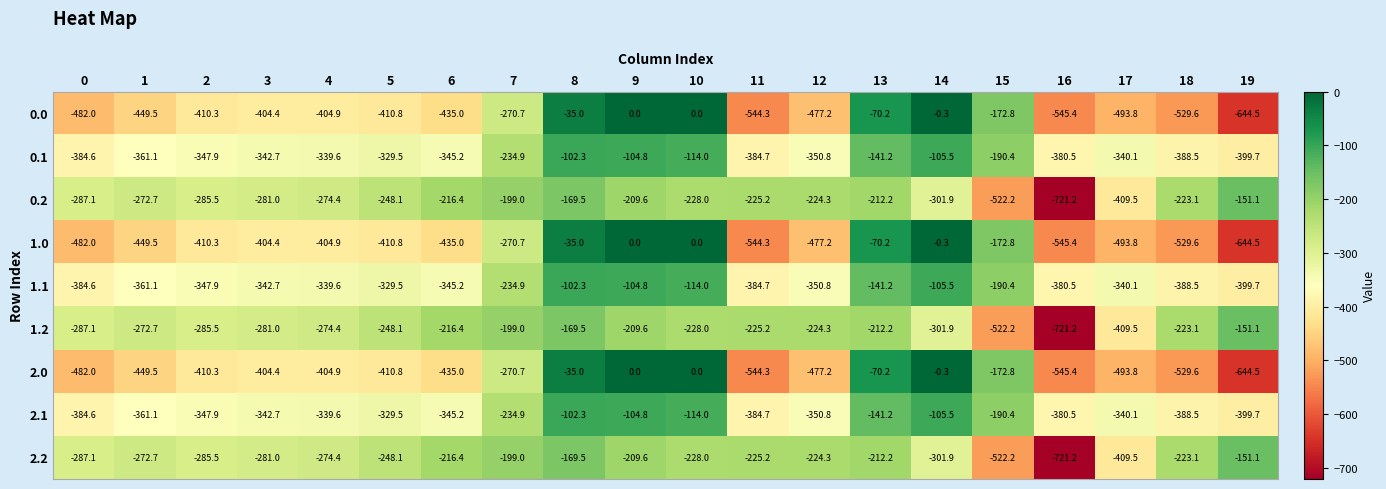

Is it true that 2.0 equals -544.3 at 11?

True